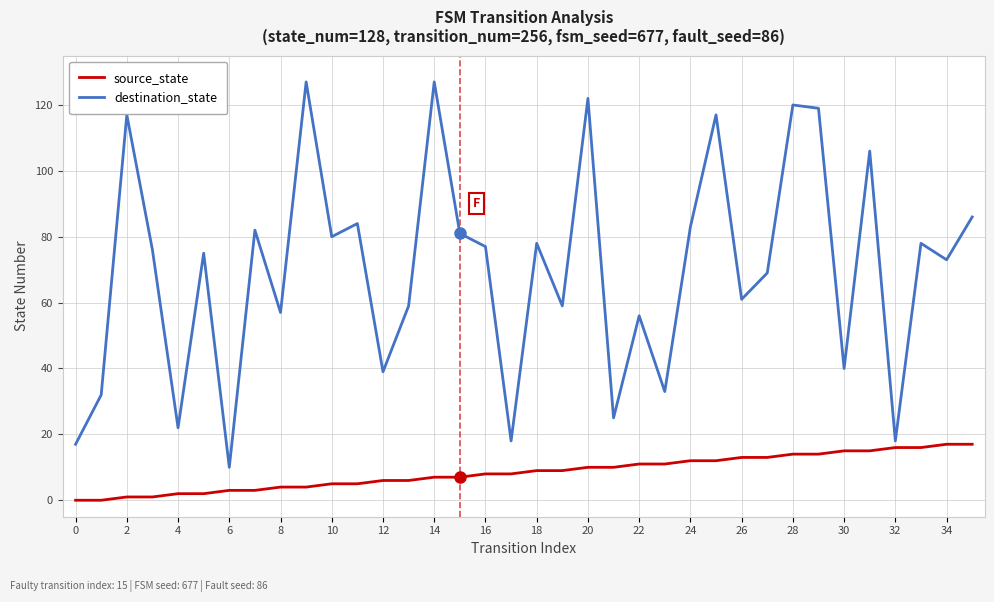

What is the highest value of the destination_state series?

127